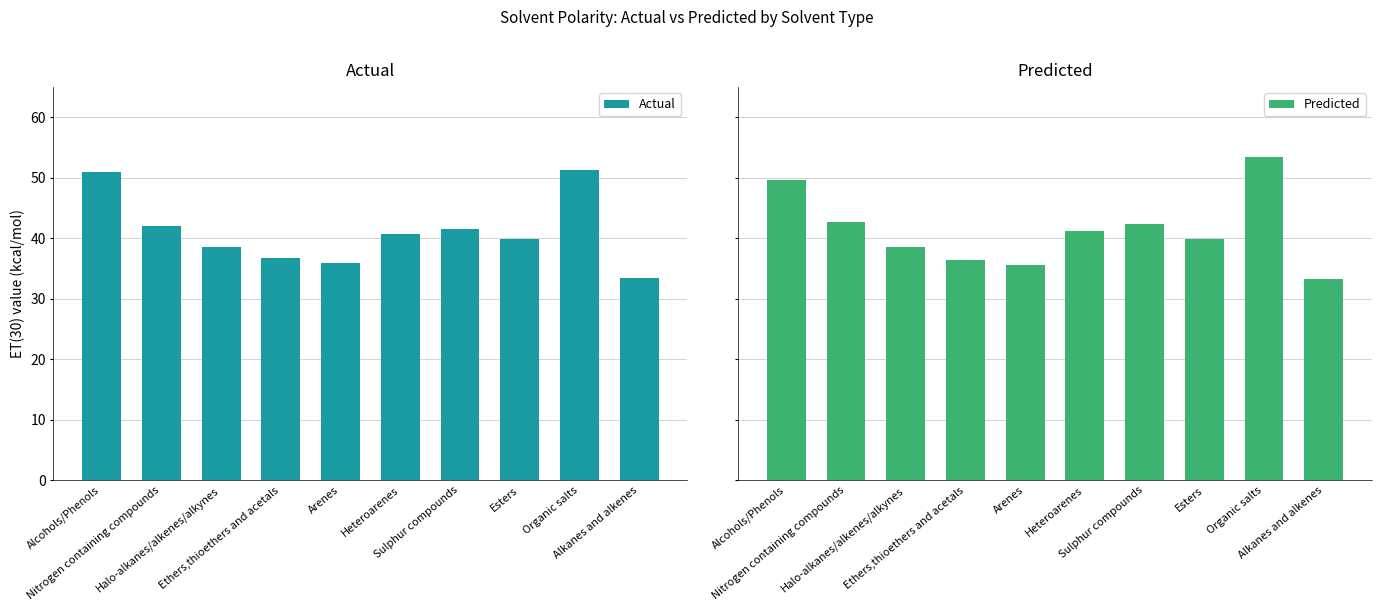

Rank the series by their average value, from lowest to highest.

Actual, Predicted